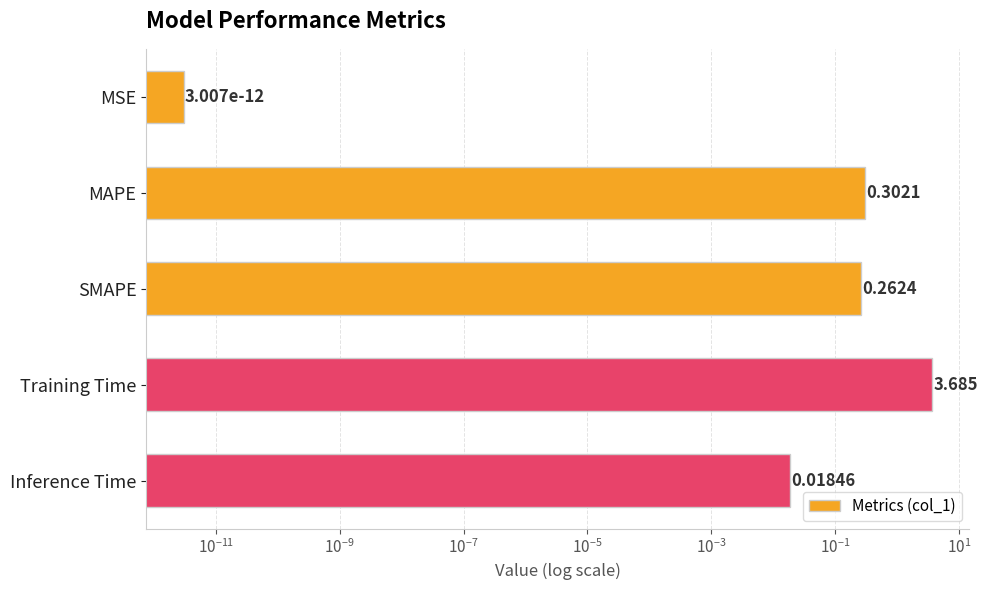

How many data points does each series have?

5